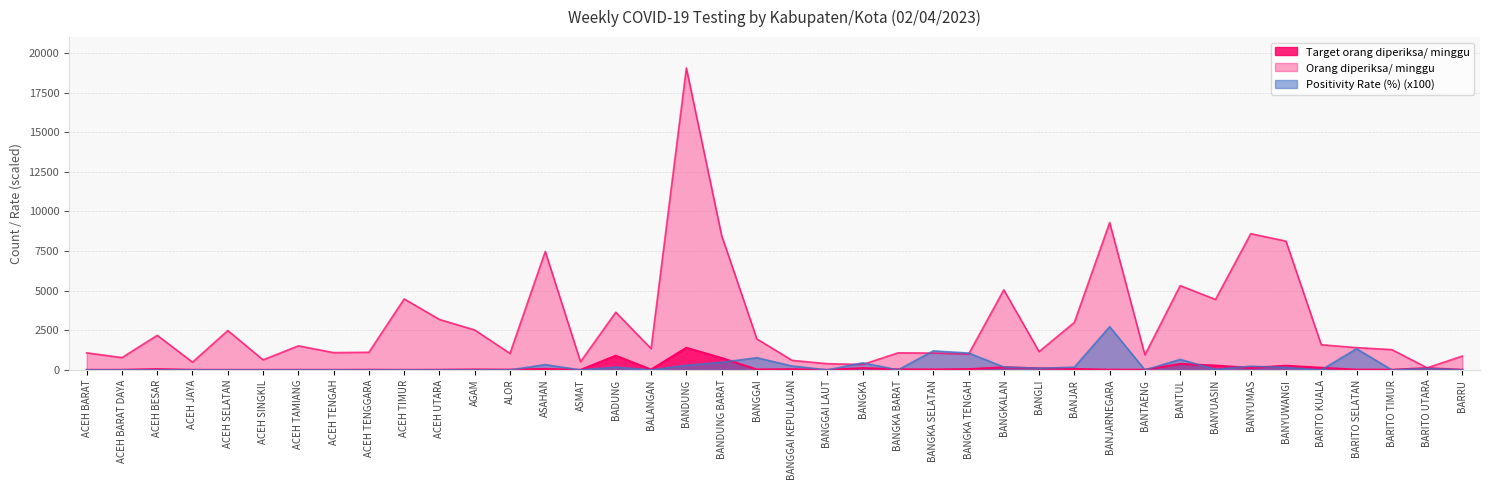

Reading right to left, transcribe all the data shown in this chart.

Orang diperiksa/ minggu: 9.0	110.0	10.0	15.0	135.0	262.0	128.0	272.0	377.0	10.0	11.0	58.0	99.0	162.0	47.0	25.0	36.0	112.0	2.0	41.0	26.0	749.0	1397.0	22.0	895.0	1.0	60.0	14.0	25.0	9.0	2.0	9.0	2.0	4.0	2.0	2.0	4.0	46.0	5.0	3.0
Target orang diperiksa/ minggu: 875.0	133.0	1281.0	1407.0	1589.0	8127.0	8596.0	4445.0	5320.0	952.0	9303.0	3003.0	1155.0	5054.0	994.0	1064.0	1078.0	343.0	392.0	602.0	1953.0	8491.0	19054.0	1344.0	3640.0	518.0	7476.0	1043.0	2520.0	3185.0	4480.0	1113.0	1092.0	1519.0	637.0	2485.0	490.0	2184.0	777.0	1078.0
Positivity Rate (%): 0.0	91.0	0.0	1333.0	0.0	153.0	234.0	37.0	663.0	0.0	2727.0	172.0	101.0	185.0	1064.0	1200.0	0.0	446.0	0.0	244.0	769.0	481.0	293.0	0.0	179.0	0.0	333.0	0.0	0.0	0.0	0.0	0.0	0.0	0.0	0.0	0.0	0.0	0.0	0.0	0.0